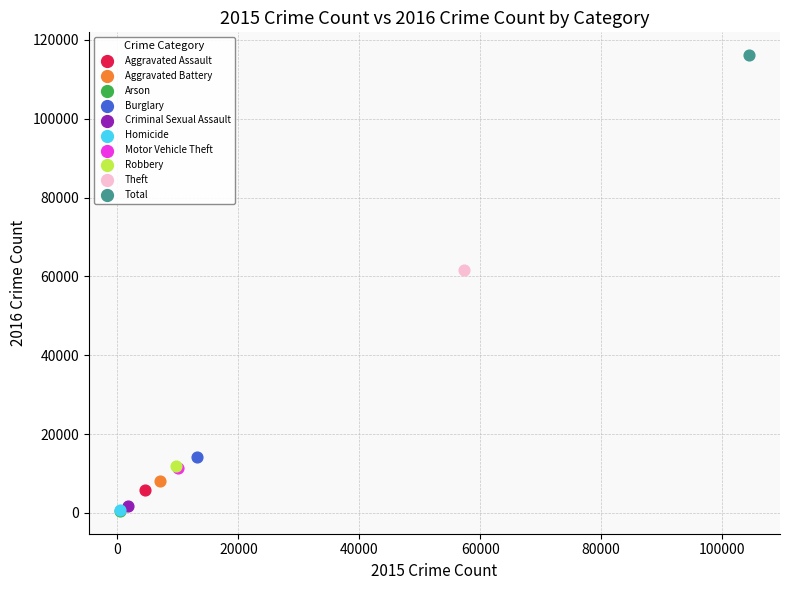

What are all the series names shown in the legend?

Aggravated Assault, Aggravated Battery, Arson, Burglary, Criminal Sexual Assault, Homicide, Motor Vehicle Theft, Robbery, Theft, Total